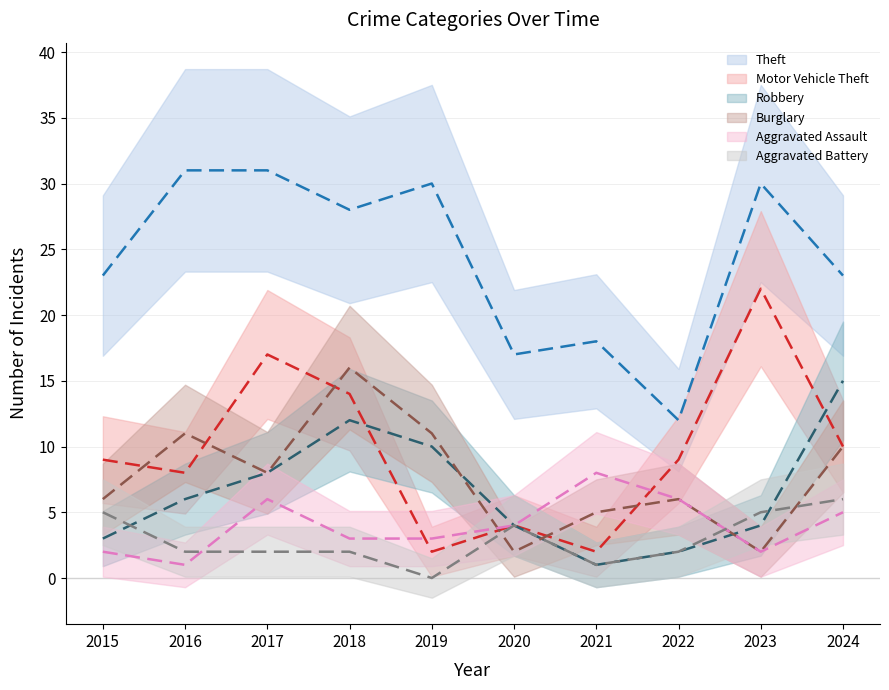

Reading left to right, list all the values displayed in this chart.

Theft: 2015=23	2016=31	2017=31	2018=28	2019=30	2020=17	2021=18	2022=12	2023=30	2024=23
Motor Vehicle Theft: 2015=9	2016=8	2017=17	2018=14	2019=2	2020=4	2021=2	2022=9	2023=22	2024=10
Robbery: 2015=3	2016=6	2017=8	2018=12	2019=10	2020=4	2021=1	2022=2	2023=4	2024=15
Burglary: 2015=6	2016=11	2017=8	2018=16	2019=11	2020=2	2021=5	2022=6	2023=2	2024=10
Aggravated Assault: 2015=2	2016=1	2017=6	2018=3	2019=3	2020=4	2021=8	2022=6	2023=2	2024=5
Aggravated Battery: 2015=5	2016=2	2017=2	2018=2	2019=0	2020=4	2021=1	2022=2	2023=5	2024=6